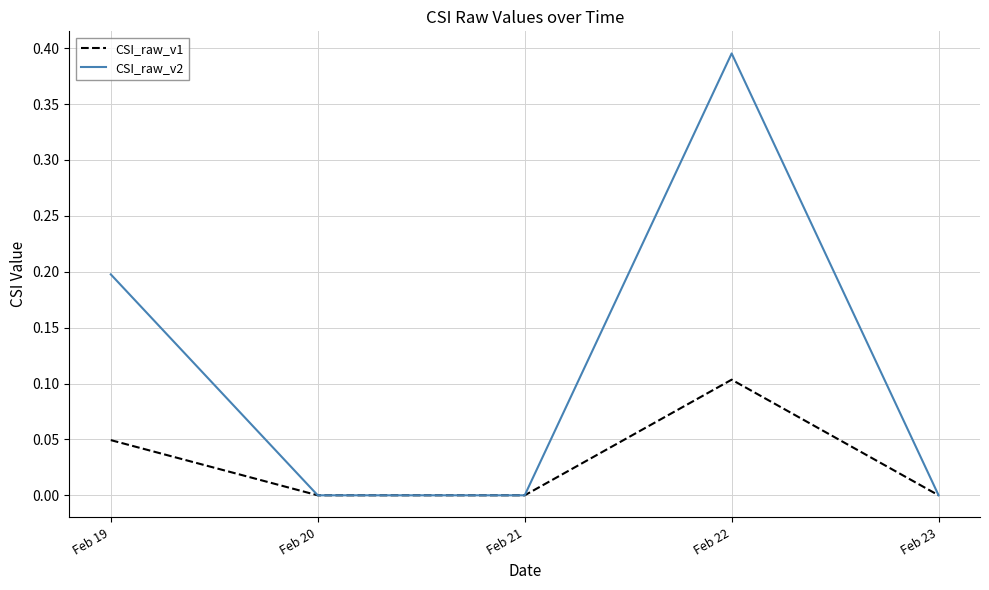

What is the highest value of the CSI_raw_v1 series?

0.1